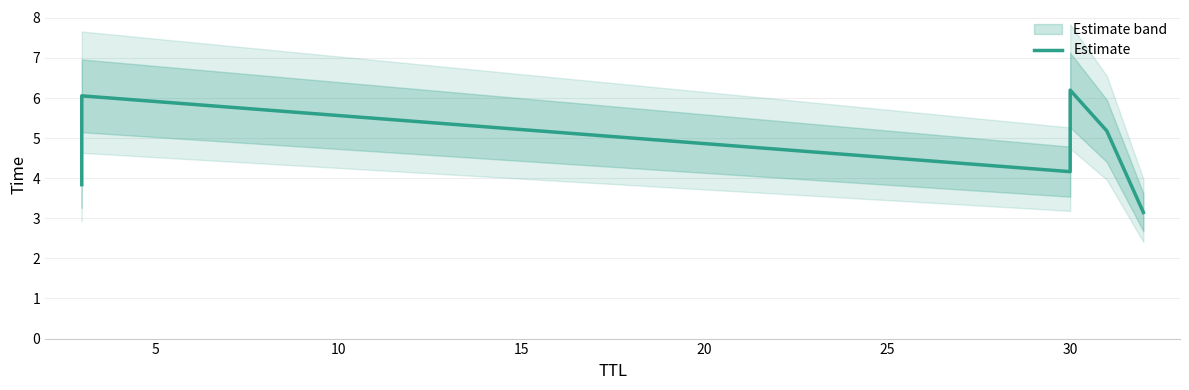

How many lines are shown in the chart?

1